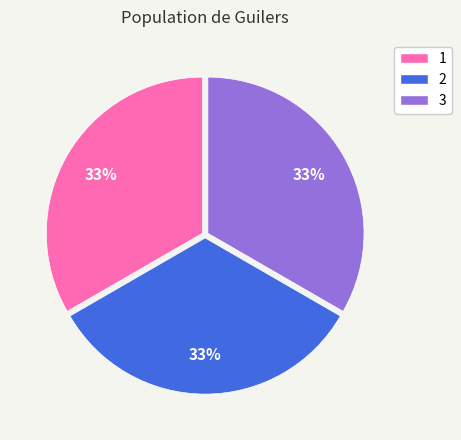

Approximately how many times larger is the value at 1 compared to 3?

1.0